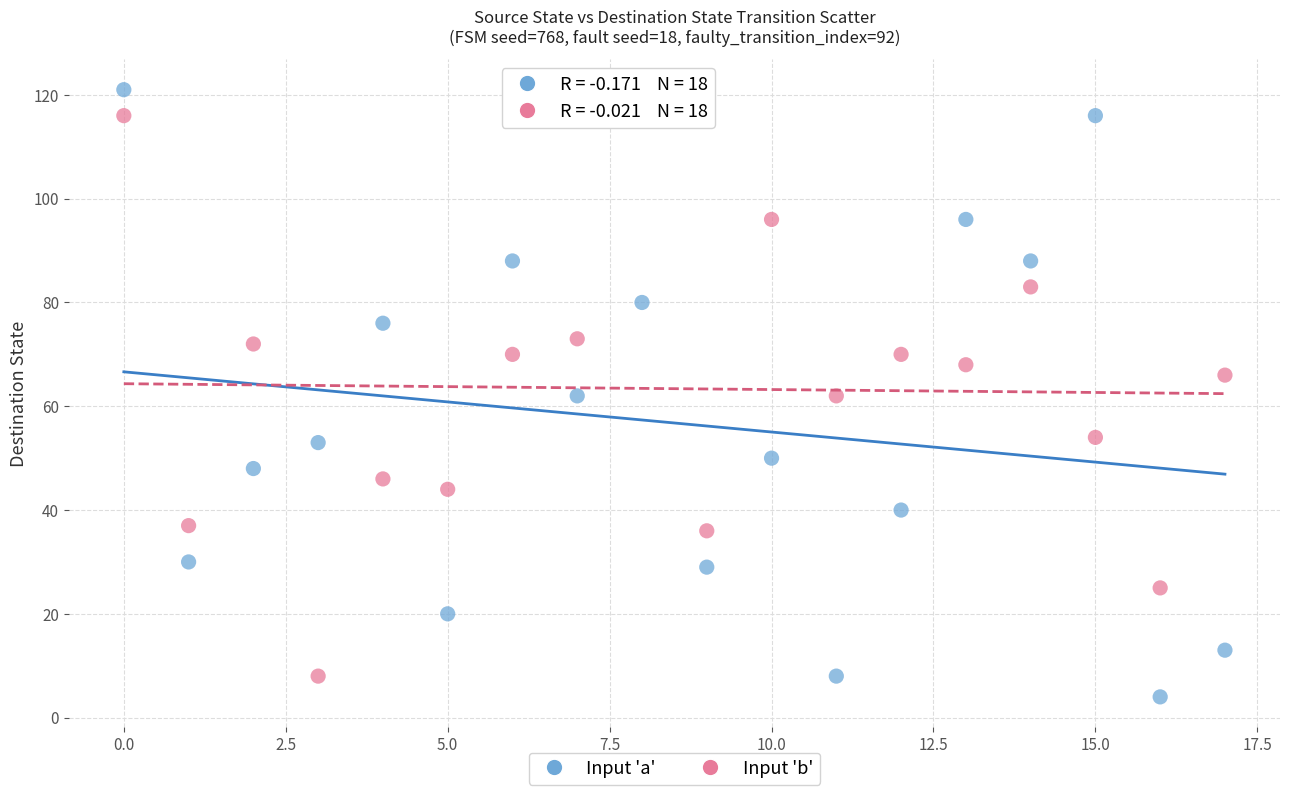

Which series has the widest spread of Y values?

Input 'a'